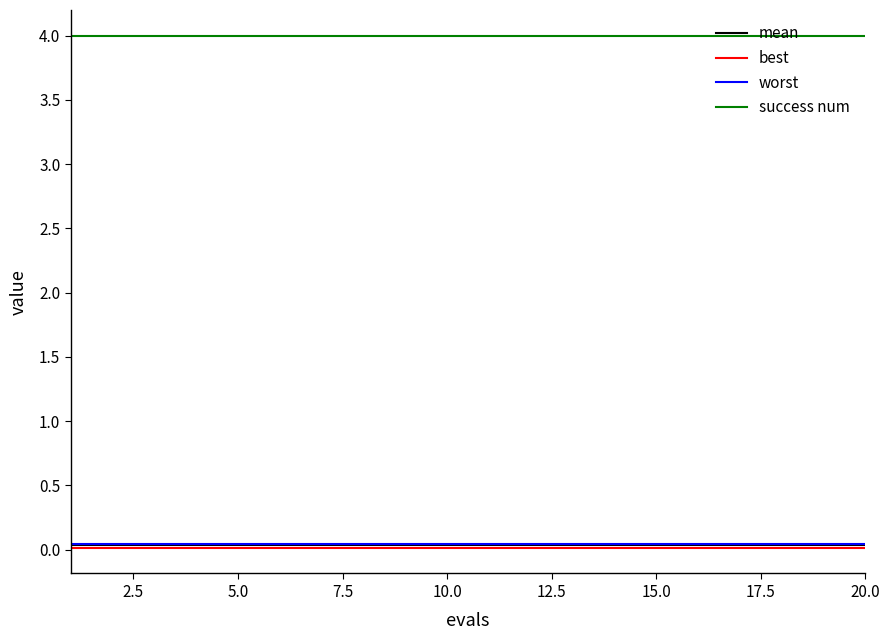

True or false: worst and success num intersect in this chart.

False